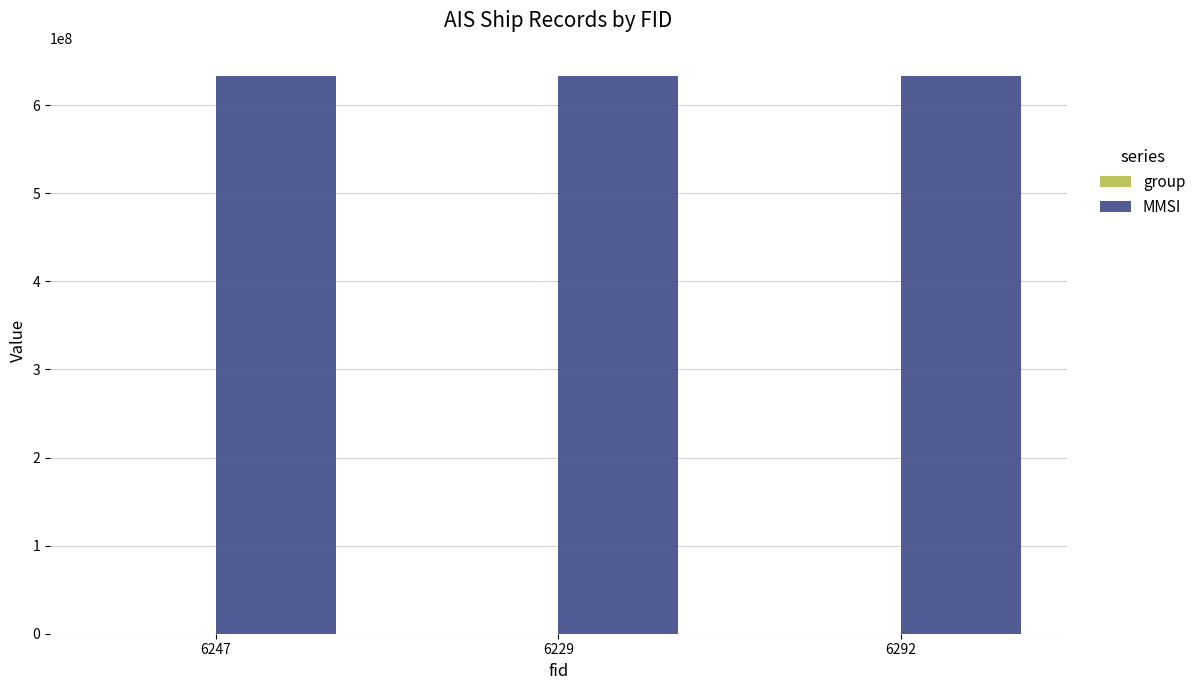

Which series has the largest total across all categories?

MMSI